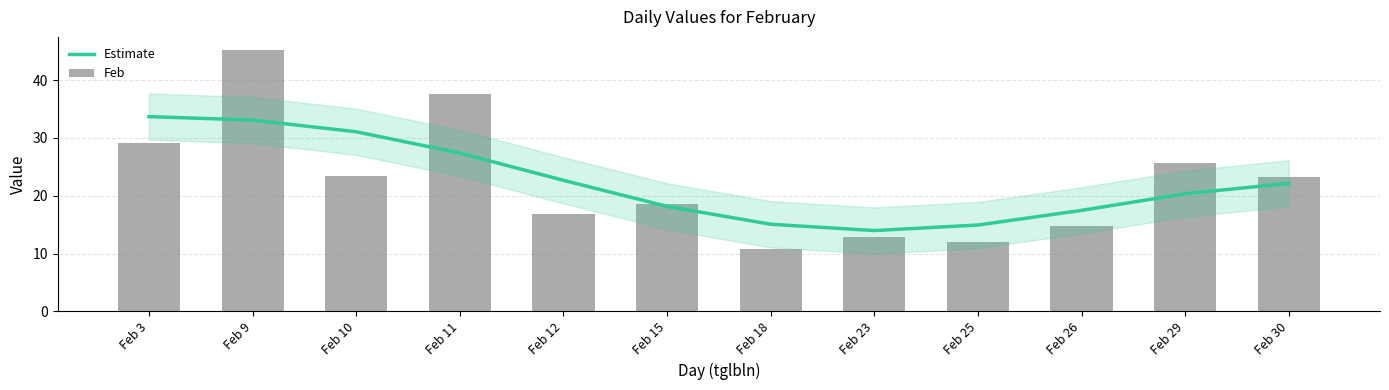

What value does the Feb series have at Feb 26?

14.7